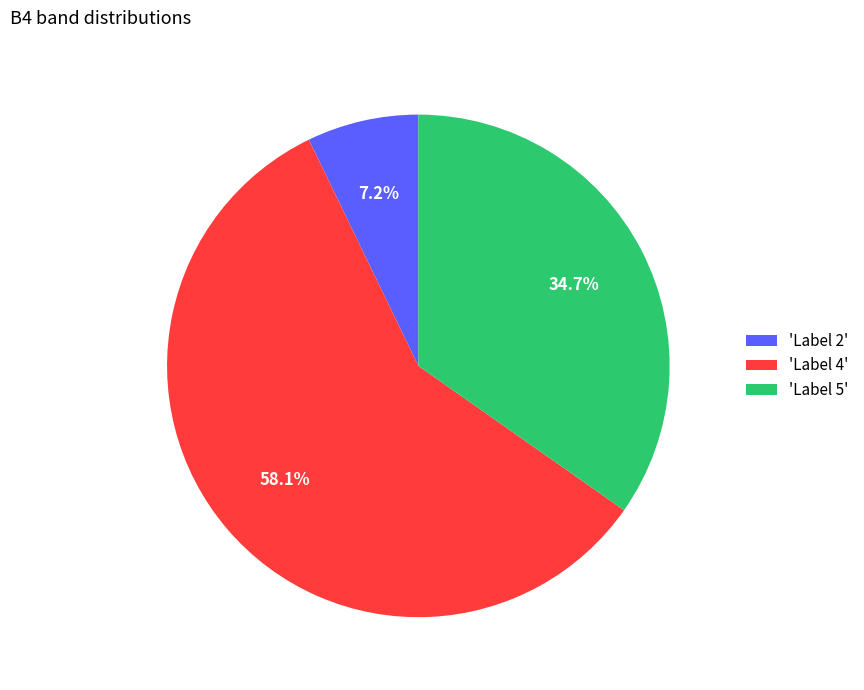

Does any single category account for the majority?

Yes